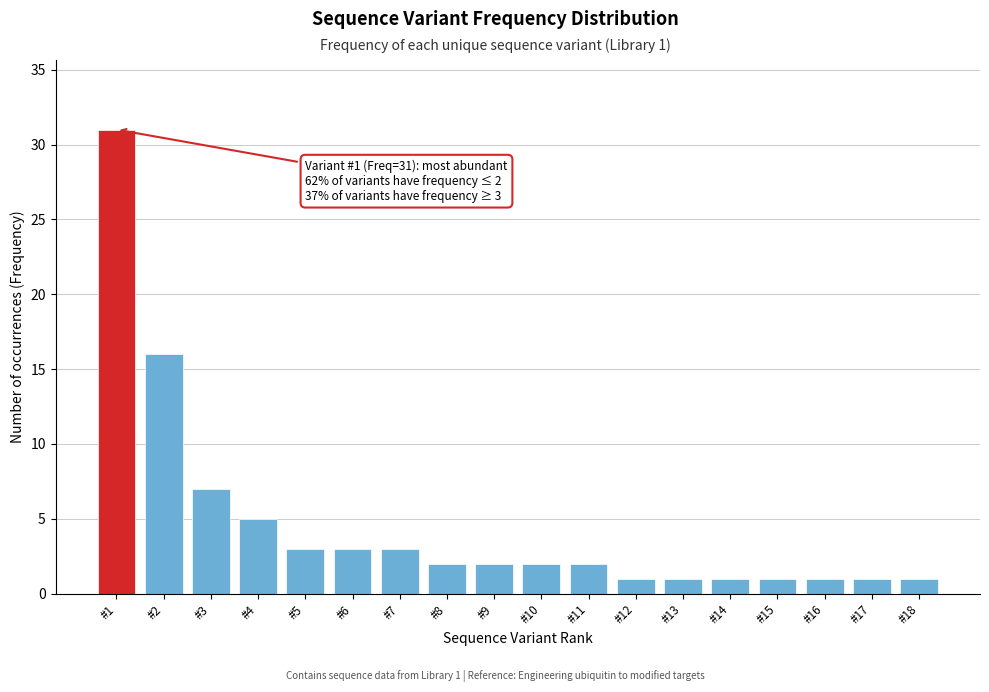

Reading left to right, extract all data points from this chart.

#1=31	#2=16	#3=7	#4=5	#5=3	#6=3	#7=3	#8=2	#9=2	#10=2	#11=2	#12=1	#13=1	#14=1	#15=1	#16=1	#17=1	#18=1